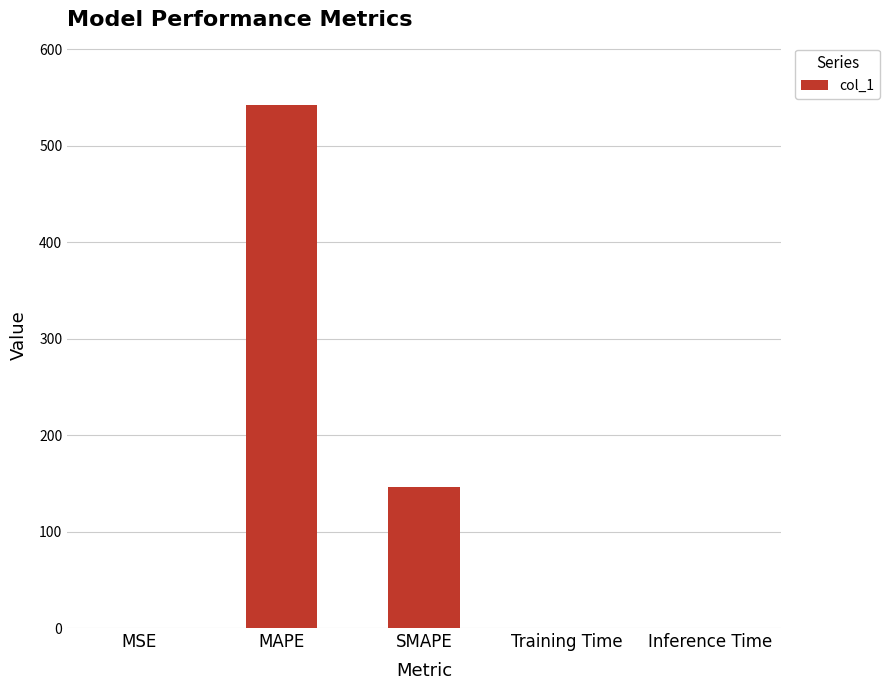

What is the change in value from MSE to Training Time?

-0.1